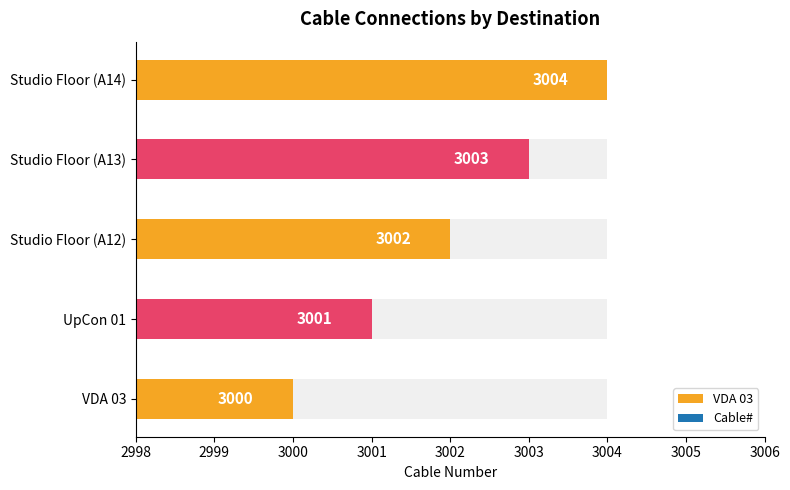

Which label corresponds to the largest value in the chart?

Studio Floor (A14)